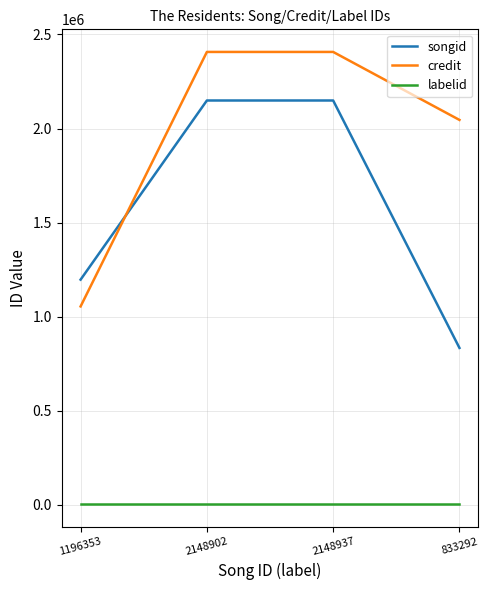

What is the sum of all credit values?

7913832